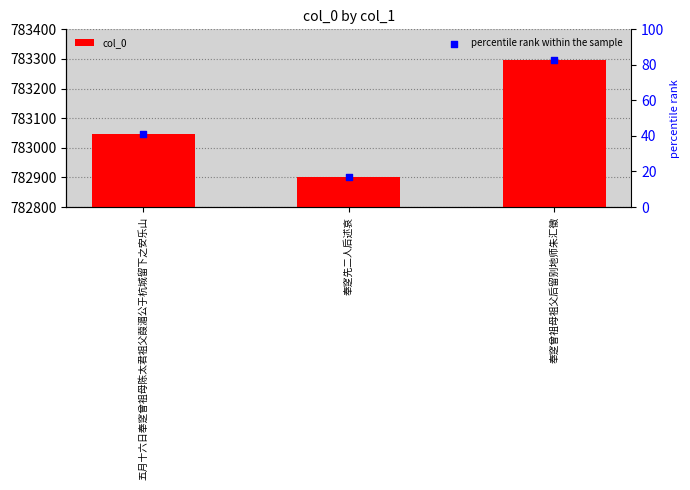

What is the ratio of the value at 奉窆先二人后述哀 to the value at 五月十六日奉窆曾祖母陈太君祖父葭湄公于杭城留下之安乐山?

1.0